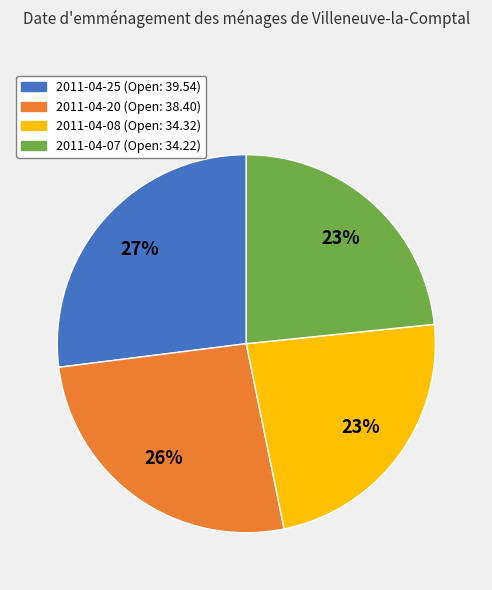

How many slices are in this pie chart?

4